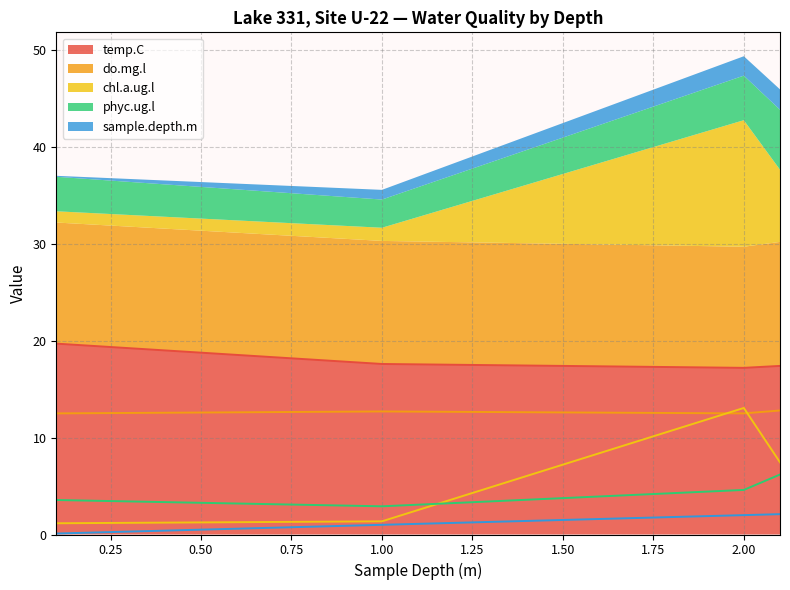

Where is the first local minimum for do.mg.l?

2.0